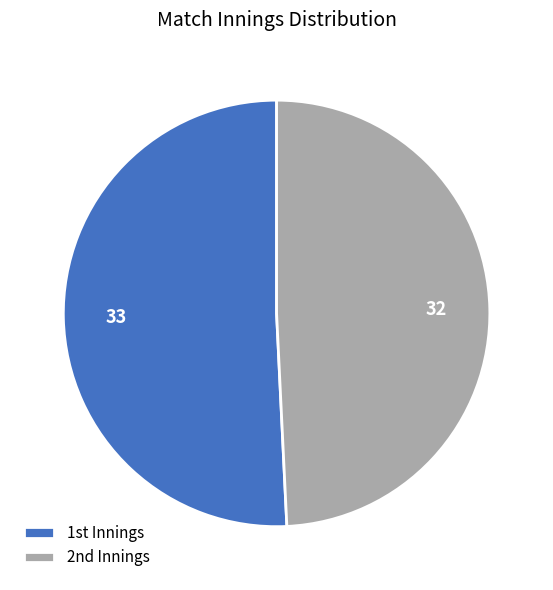

Does any single category account for the majority?

Yes